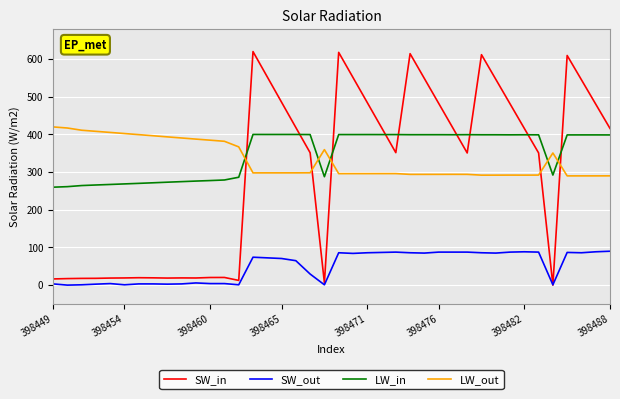

What is the maximum value for SW_in?

620.0